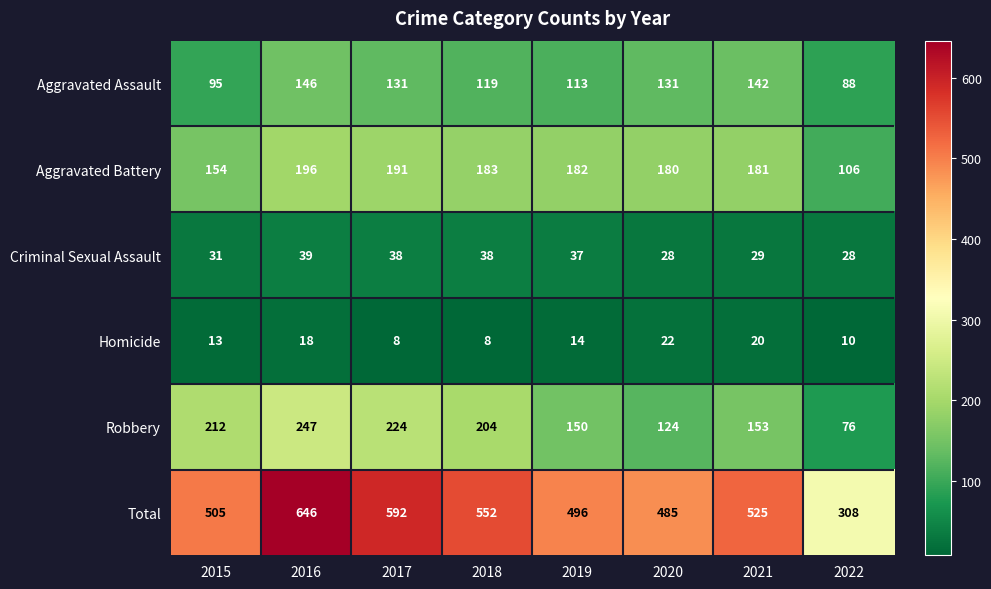

Which series has the widest spread of values?

Total